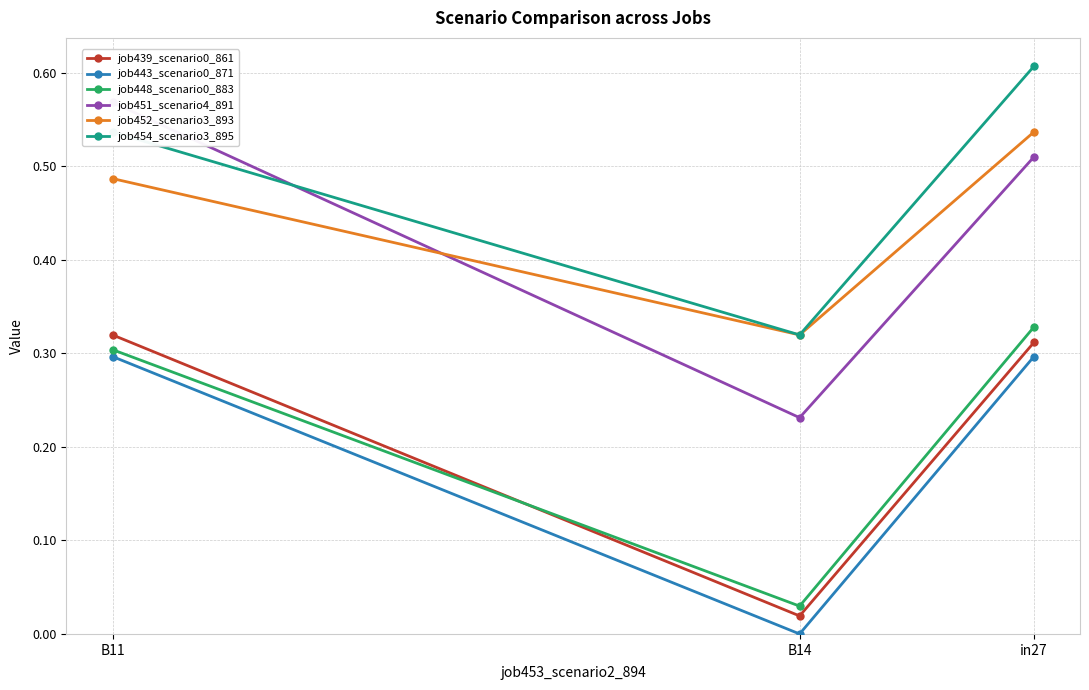

At in27, list the series in order from smallest to largest.

job443_scenario0_871, job439_scenario0_861, job448_scenario0_883, job451_scenario4_891, job452_scenario3_893, job454_scenario3_895